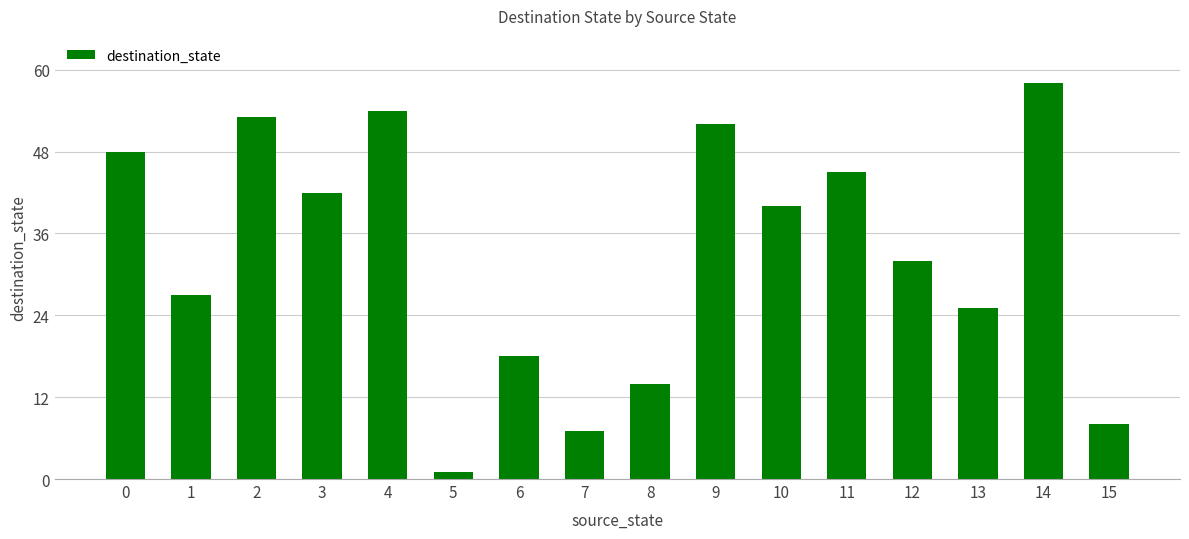

What is the change in value from 0 to 13?

-23